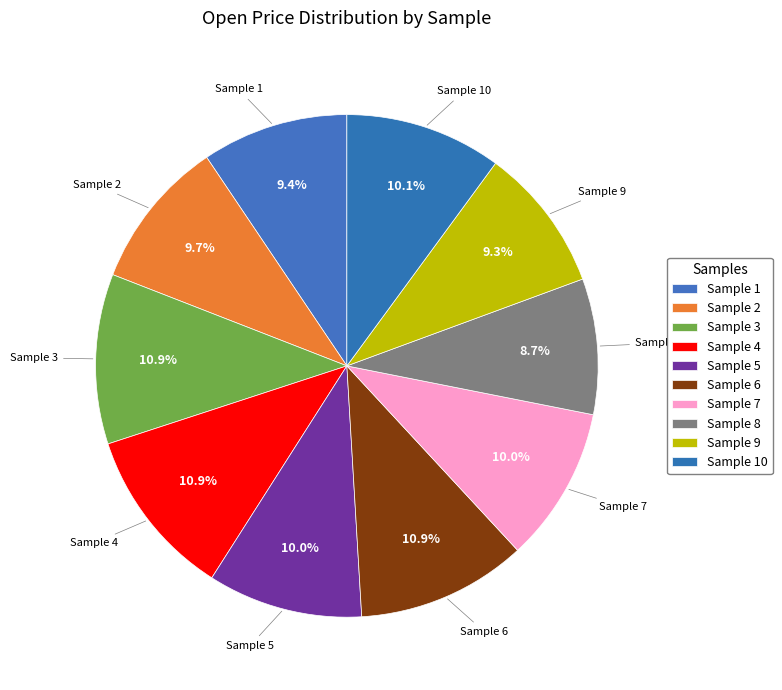

Does any single category account for the majority?

No